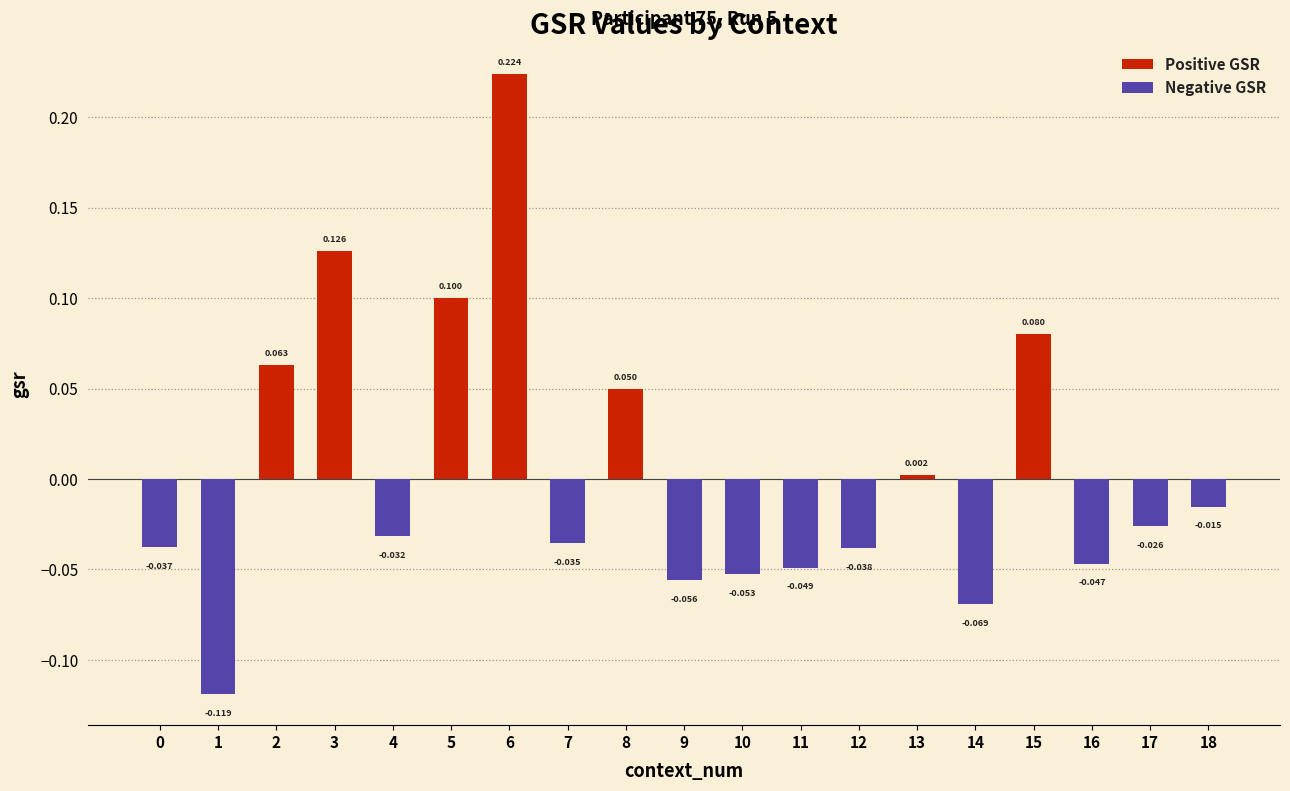

Where is the data nearest to the value 0?

13